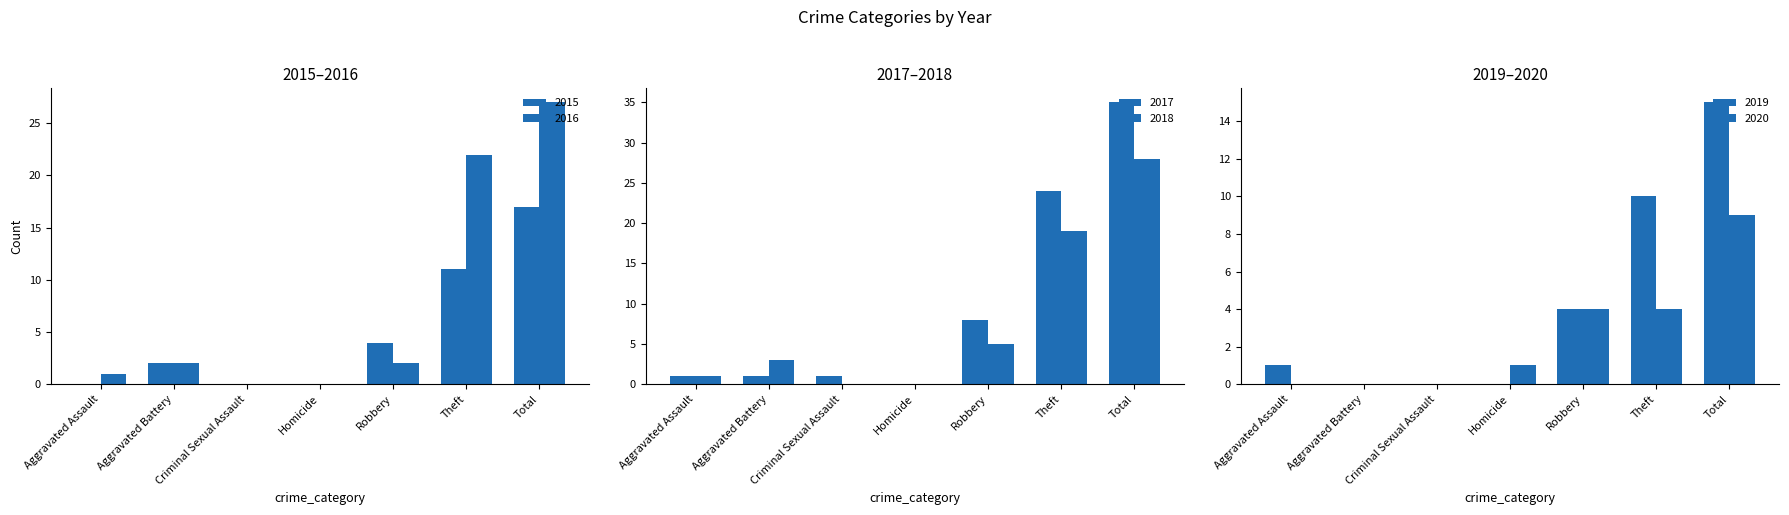

List the labels in order of 2016 value, largest first.

Total, Theft, Aggravated Battery, Robbery, Aggravated Assault, Criminal Sexual Assault, Homicide